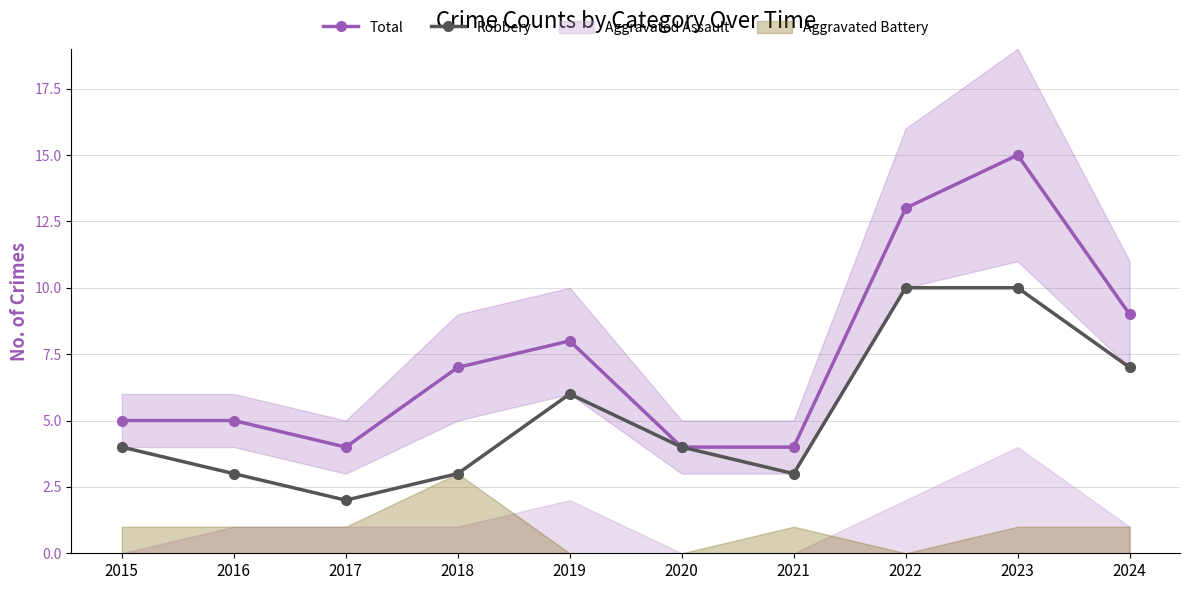

Reading left to right, list all the values displayed in this chart.

Total: 5	5	4	7	8	4	4	13	15	9
Robbery: 4	3	2	3	6	4	3	10	10	7